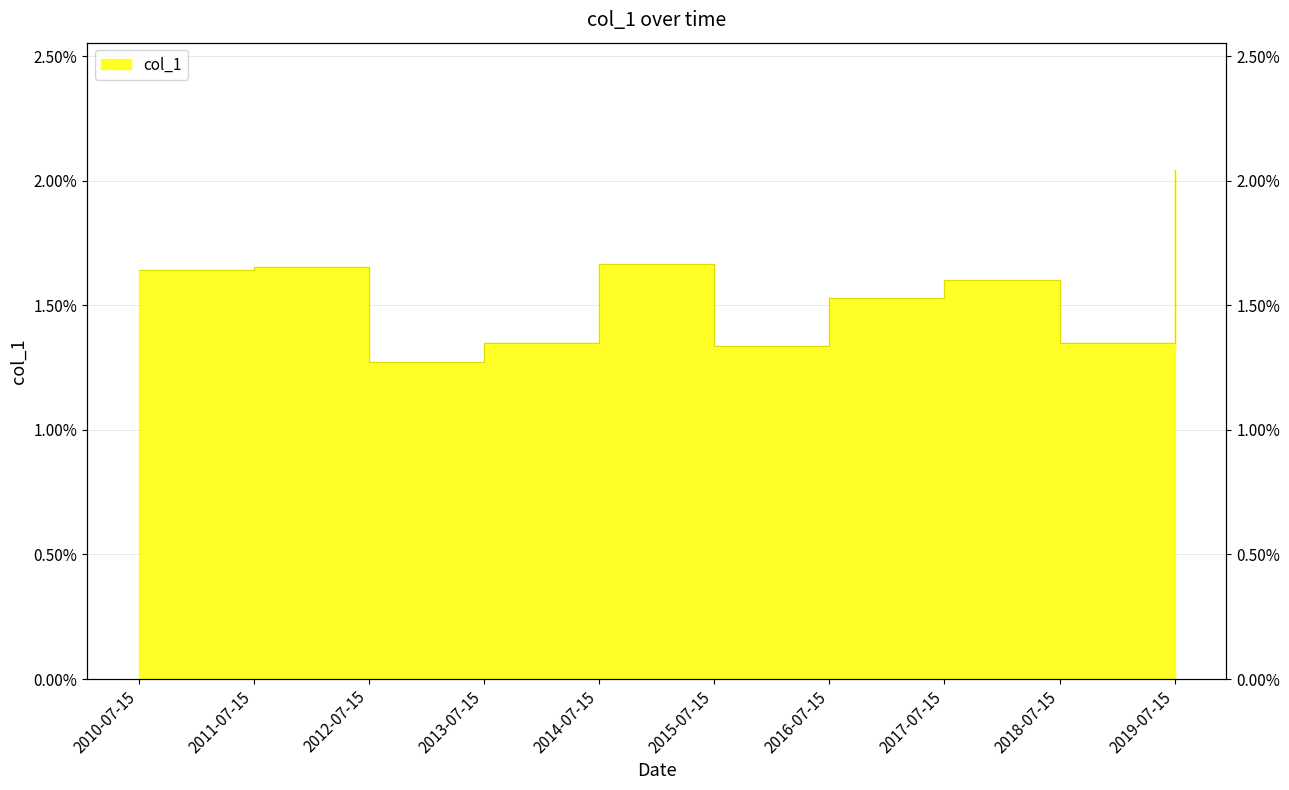

How many categories are shown in the chart?

10